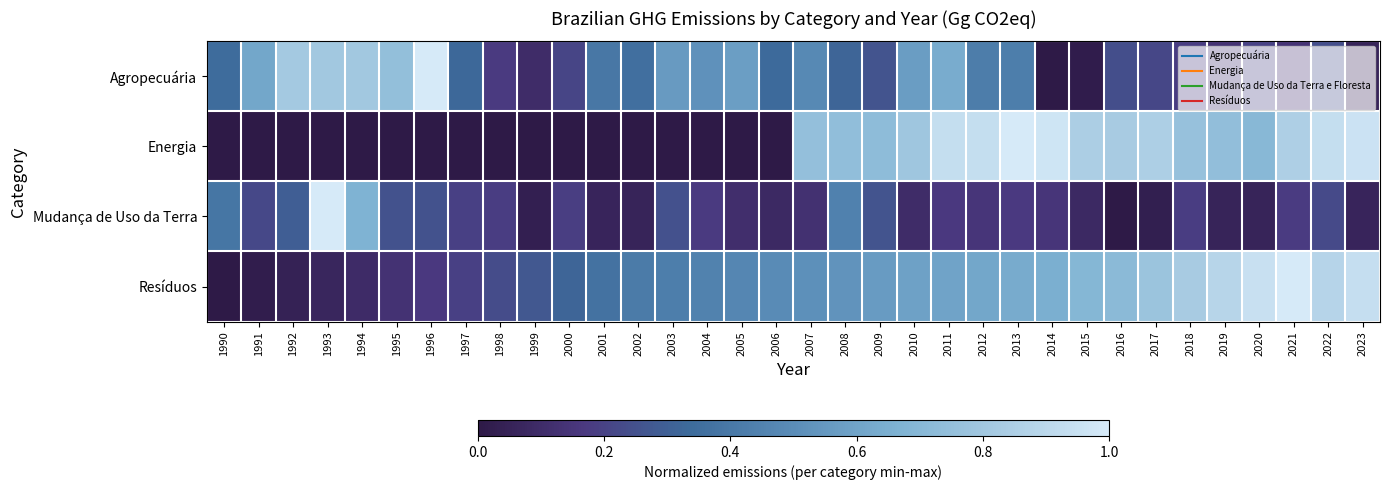

Rank the series at 1999 from highest to lowest value.

Resíduos, Agropecuária, Mudança de Uso da Terra, Energia